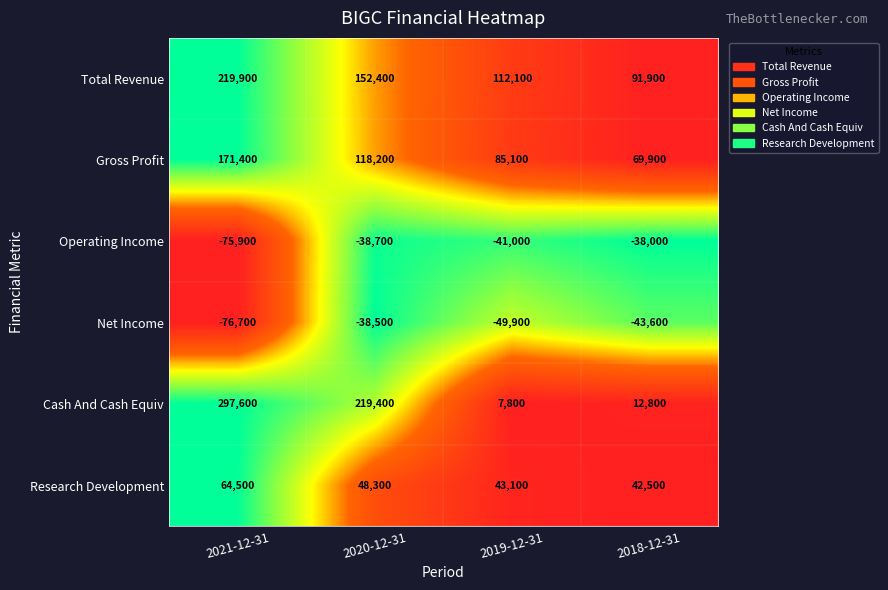

Reading right to left, extract all data points from this chart.

Total Revenue: 91900	112100	152400	219900
Gross Profit: 69900	85100	118200	171400
Operating Income: -38000	-41000	-38700	-75900
Net Income: -43600	-49900	-38500	-76700
Cash And Cash Equiv: 12800	7800	219400	297600
Research Development: 42500	43100	48300	64500